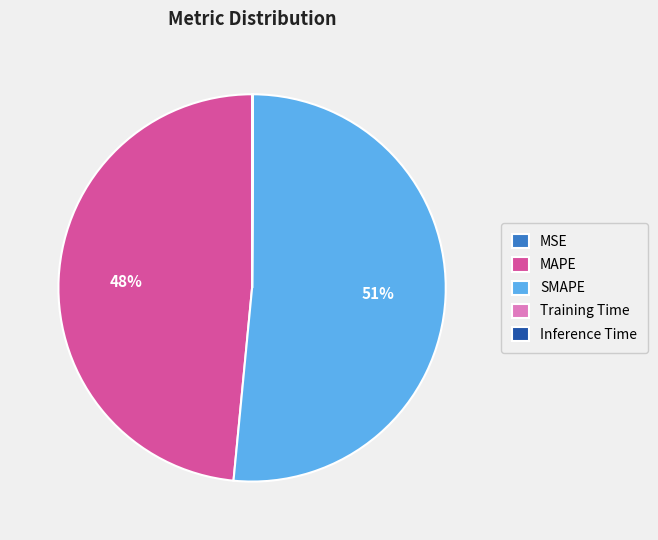

To the nearest percent, what is the difference between the MAPE and SMAPE slice percentages?

3%